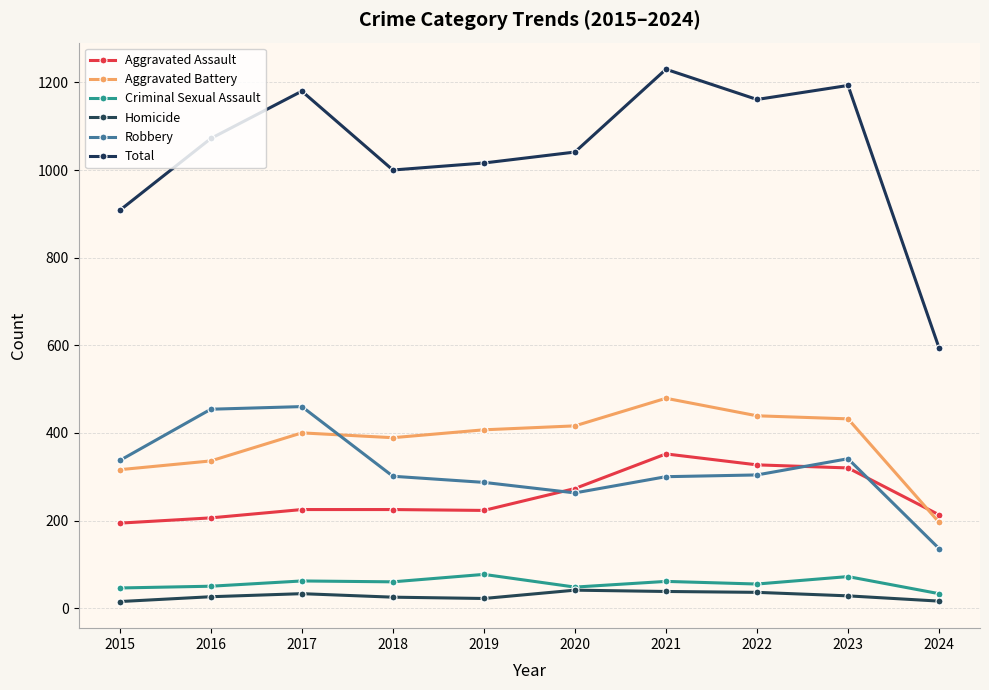

What are all the series names shown in the legend?

Aggravated Assault, Aggravated Battery, Criminal Sexual Assault, Homicide, Robbery, Total